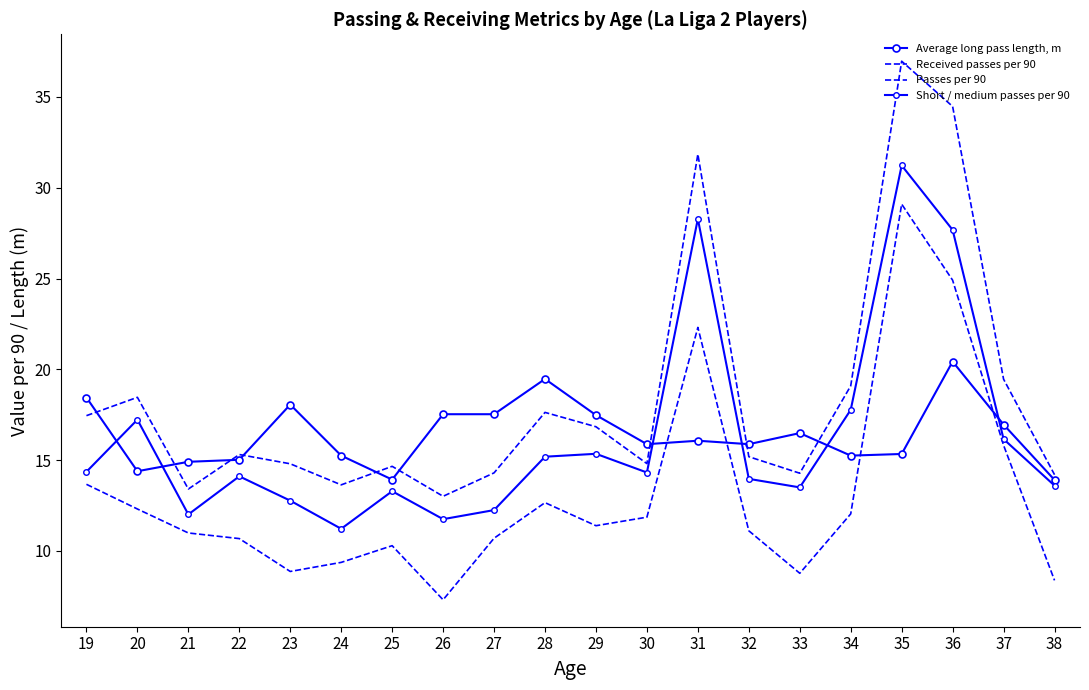

What is the maximum value shown in the chart?

37.0